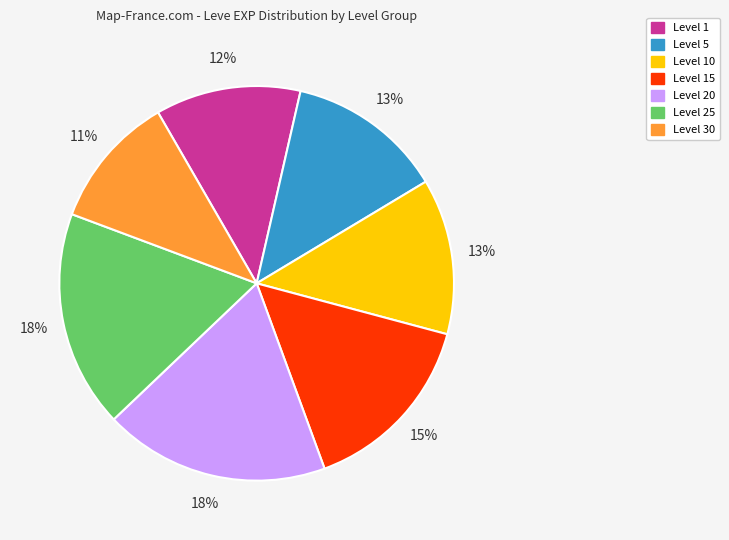

Is there a majority slice in this chart?

No